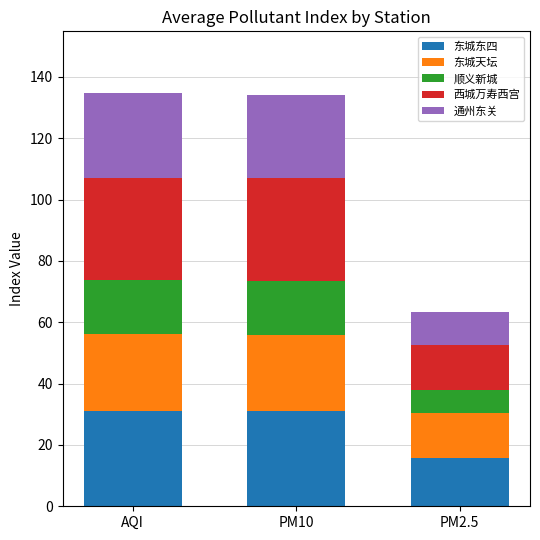

How many data points does each series have?

3